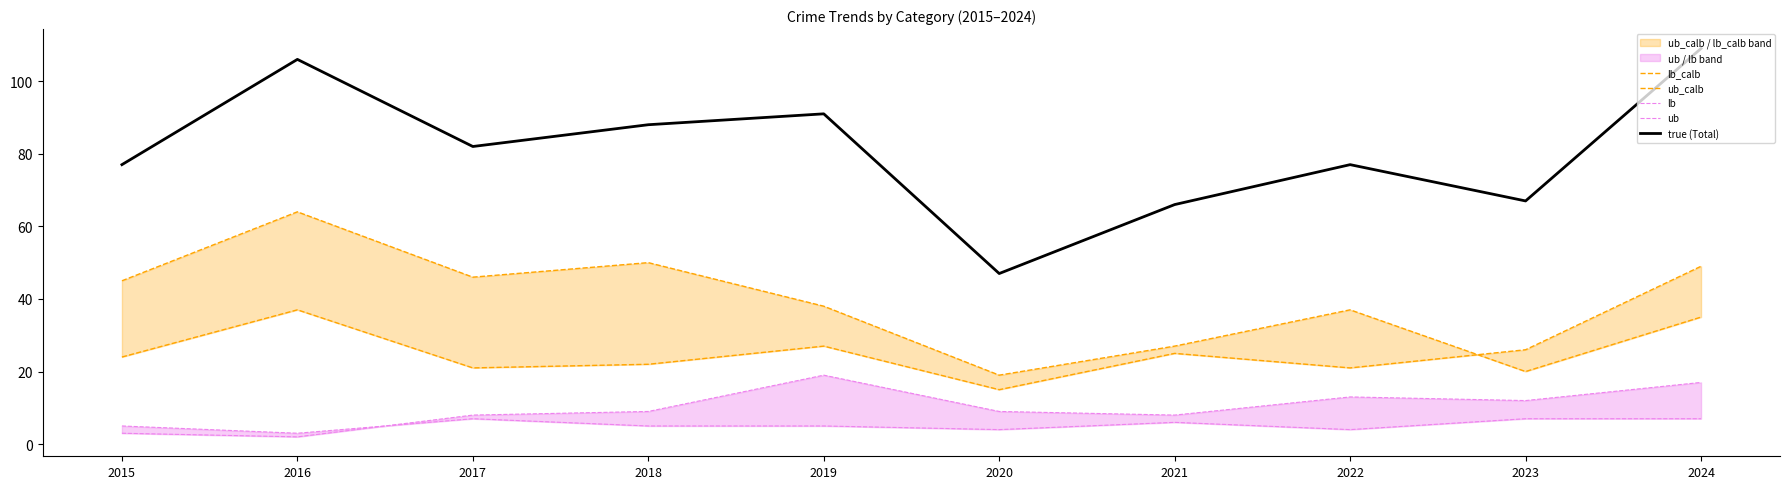

Reading left to right, list all the values displayed in this chart.

lb_calb: 24	37	21	22	27	15	25	21	26	49
ub_calb: 45	64	46	50	38	19	27	37	20	35
lb: 5	3	7	5	5	4	6	4	7	7
ub: 3	2	8	9	19	9	8	13	12	17
true (Total): 77	106	82	88	91	47	66	77	67	109